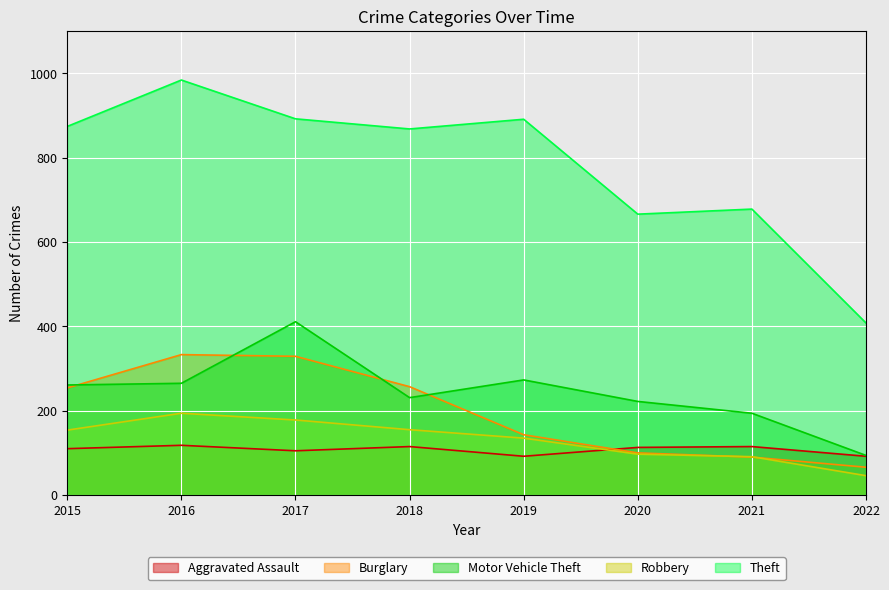

True or false: Motor Vehicle Theft has more than 1 points higher than both neighbors.

True